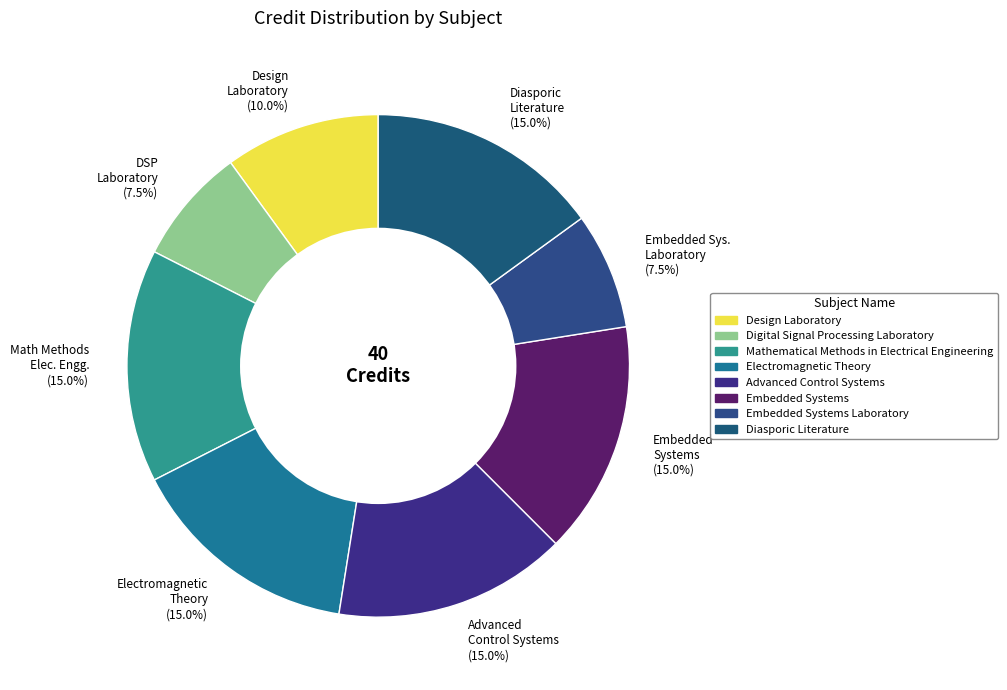

Is there any slice that represents more than half of the pie?

No